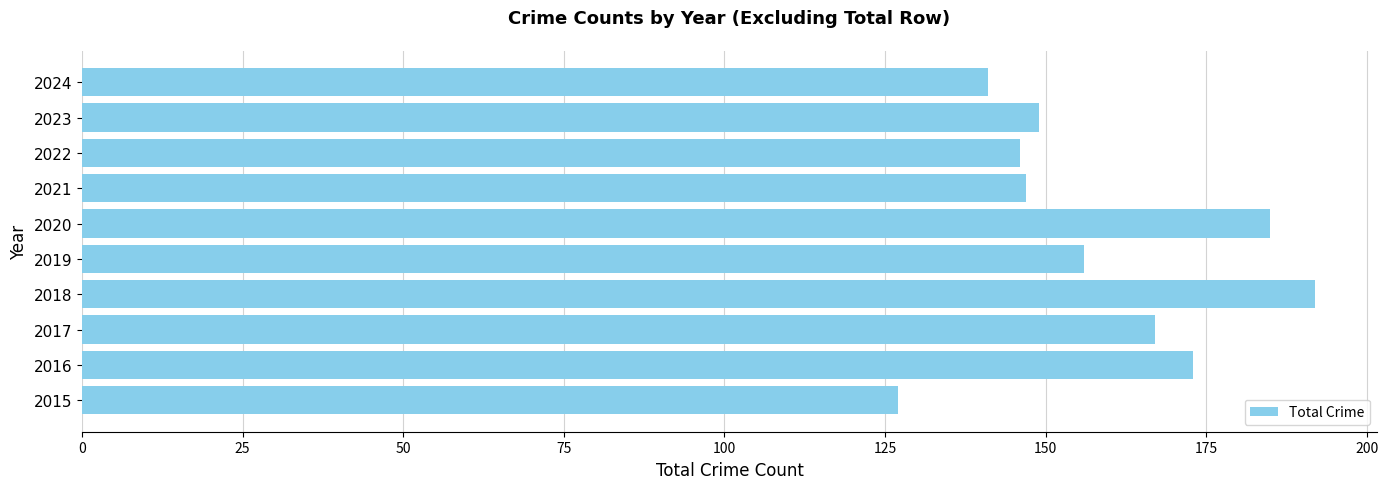

Reading top to bottom, extract all data points from this chart.

141	149	146	147	185	156	192	167	173	127